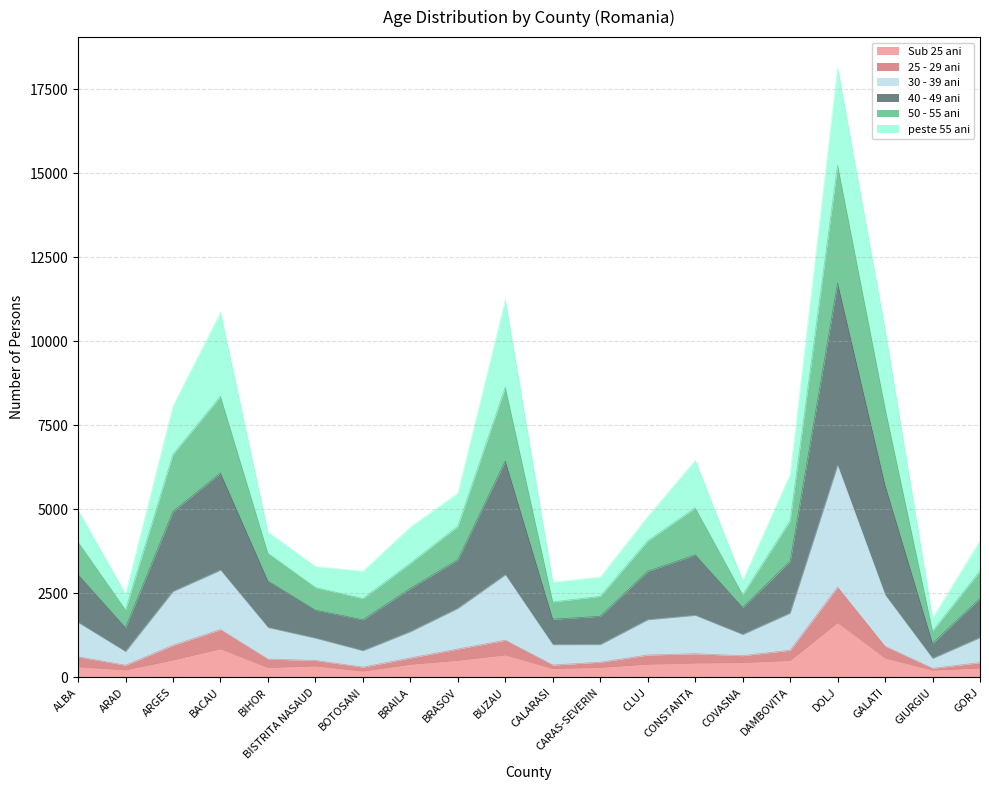

Which label corresponds to the smallest value in the chart?

BOTOSANI